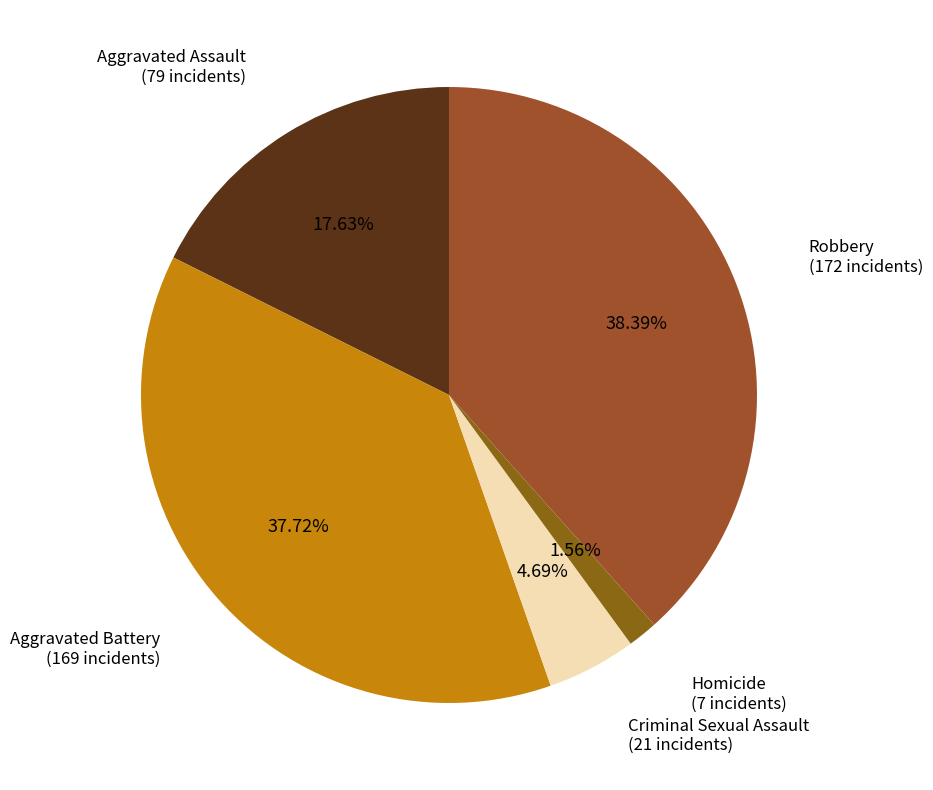

How many segments does this pie chart have?

5